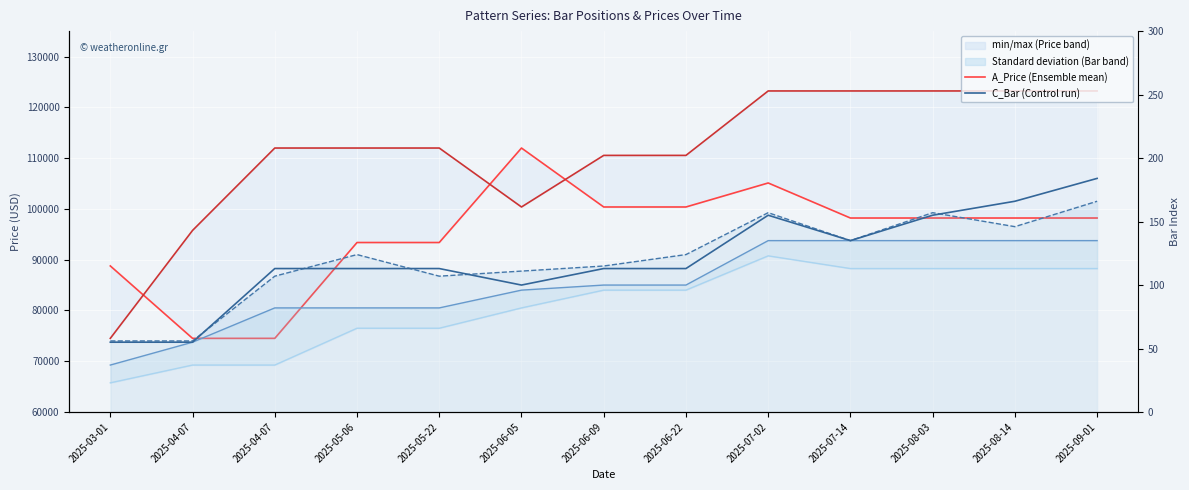

What is the label of the 5th point from the right?

2025-07-02